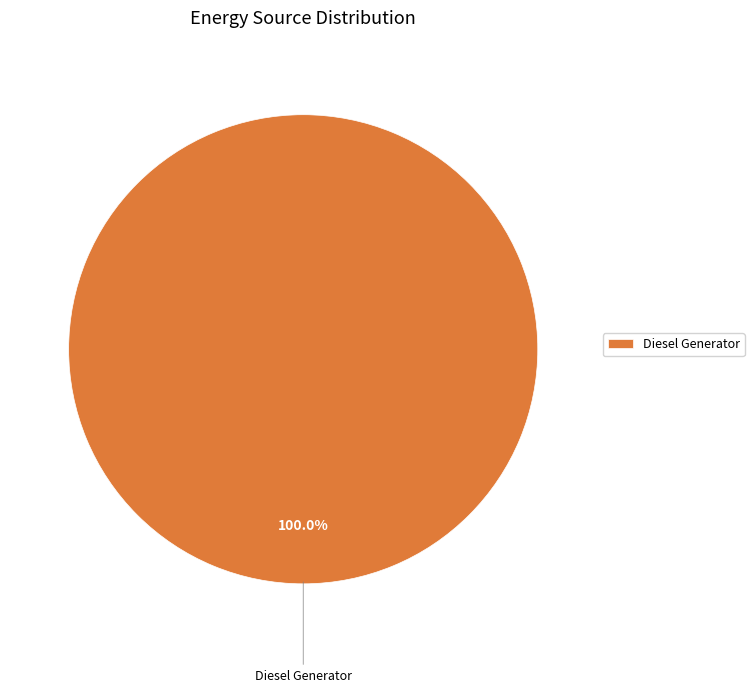

Count the number of slices in the pie.

1